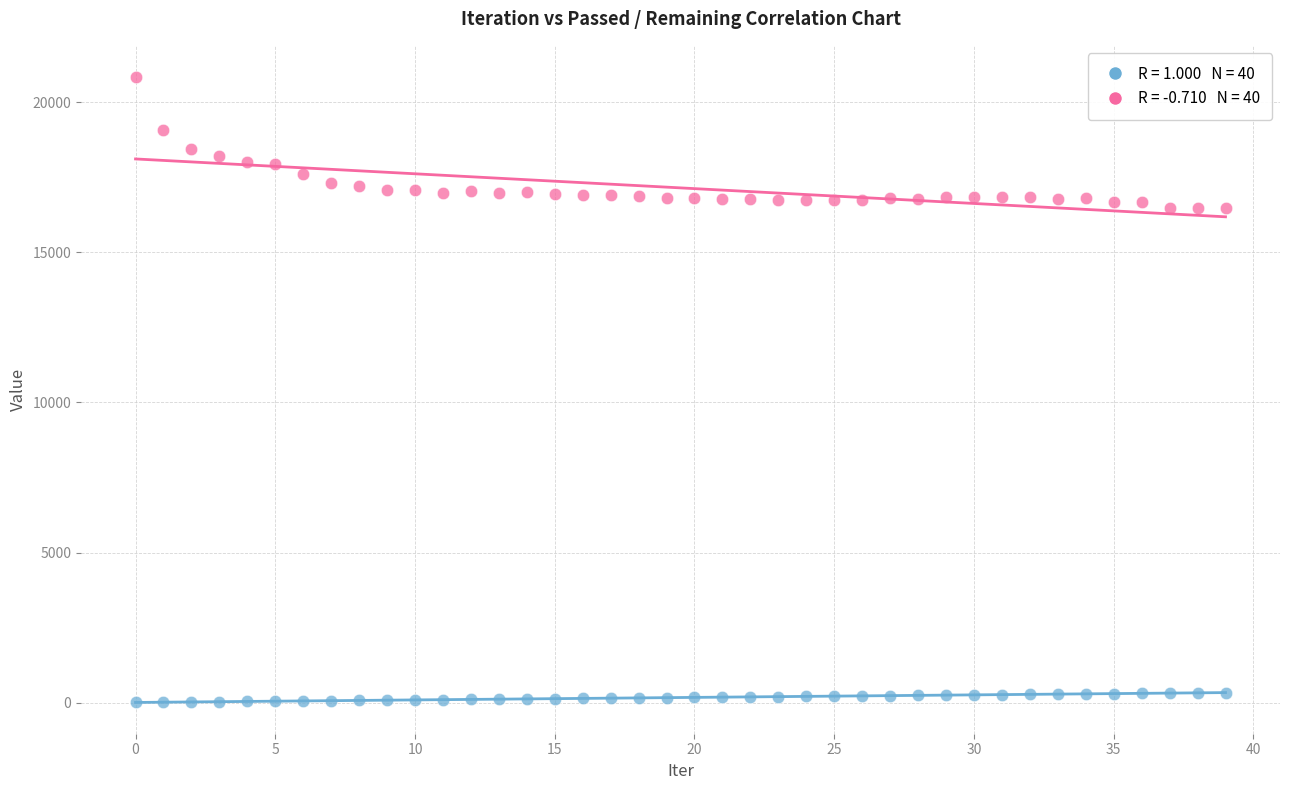

Across all data points, what is the range of Y values (max minus min)?

20826